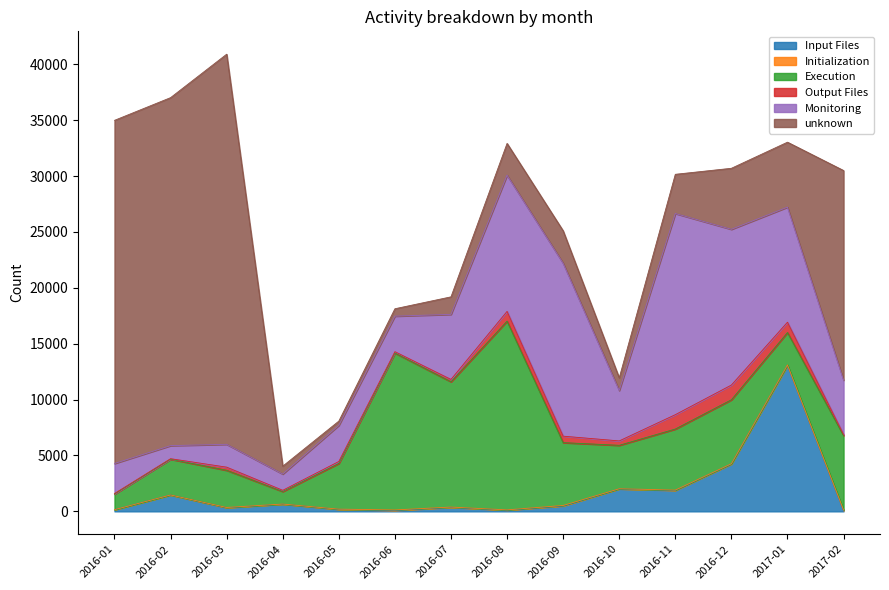

Is the value of Output Files at 2016-01 greater than the value of Execution at 2016-11?

No